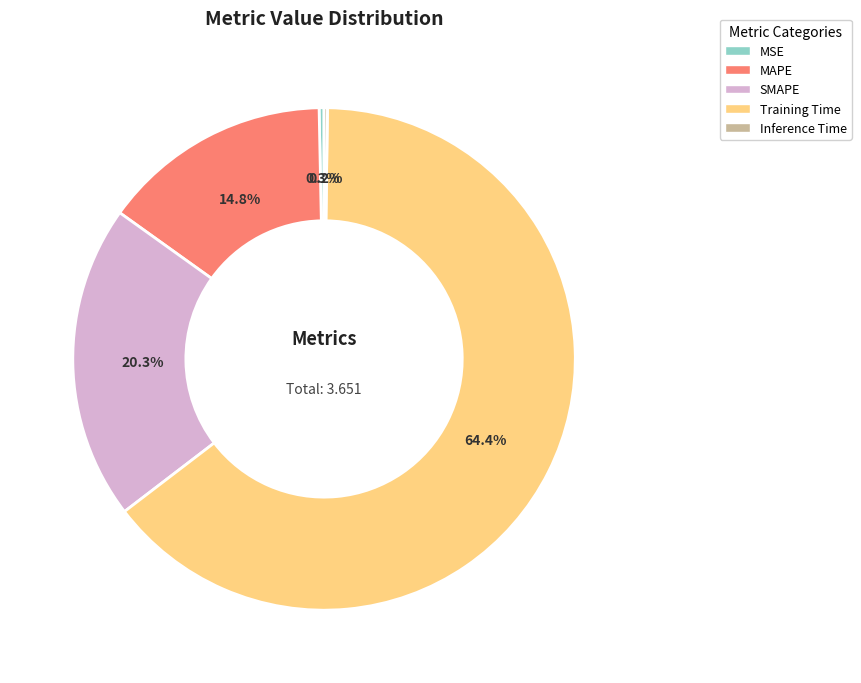

What percentage is the SMAPE slice, to the nearest percent?

20%